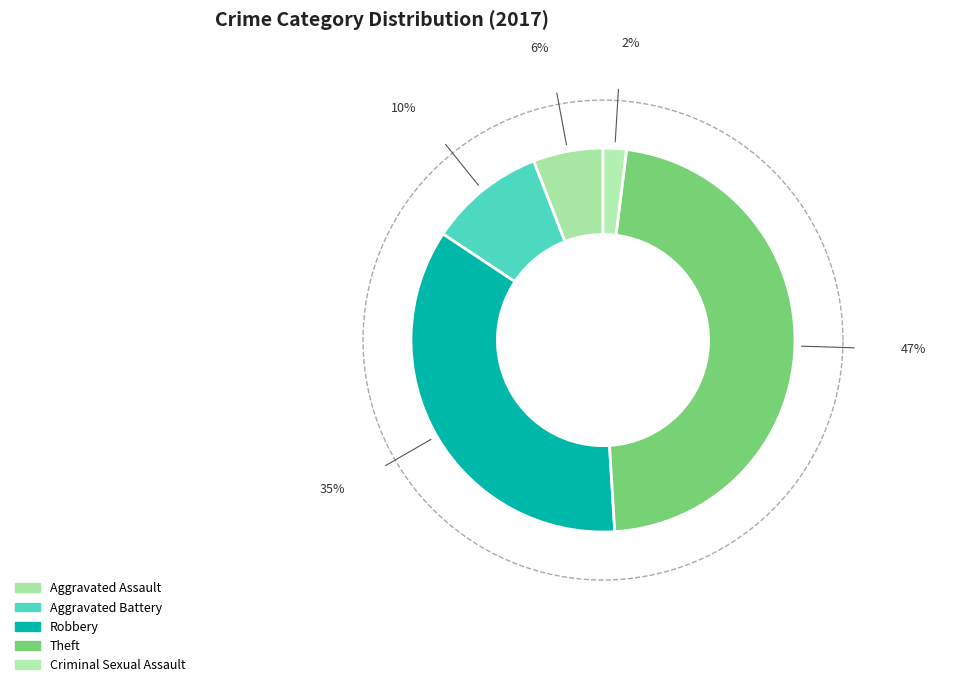

True or false: Aggravated Assault accounts for 1% of the total.

False